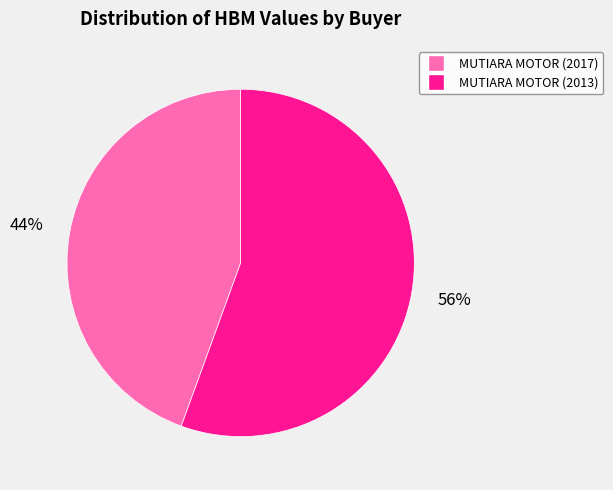

Between MUTIARA MOTOR (2013) and MUTIARA MOTOR (2017), which is larger?

MUTIARA MOTOR (2013)